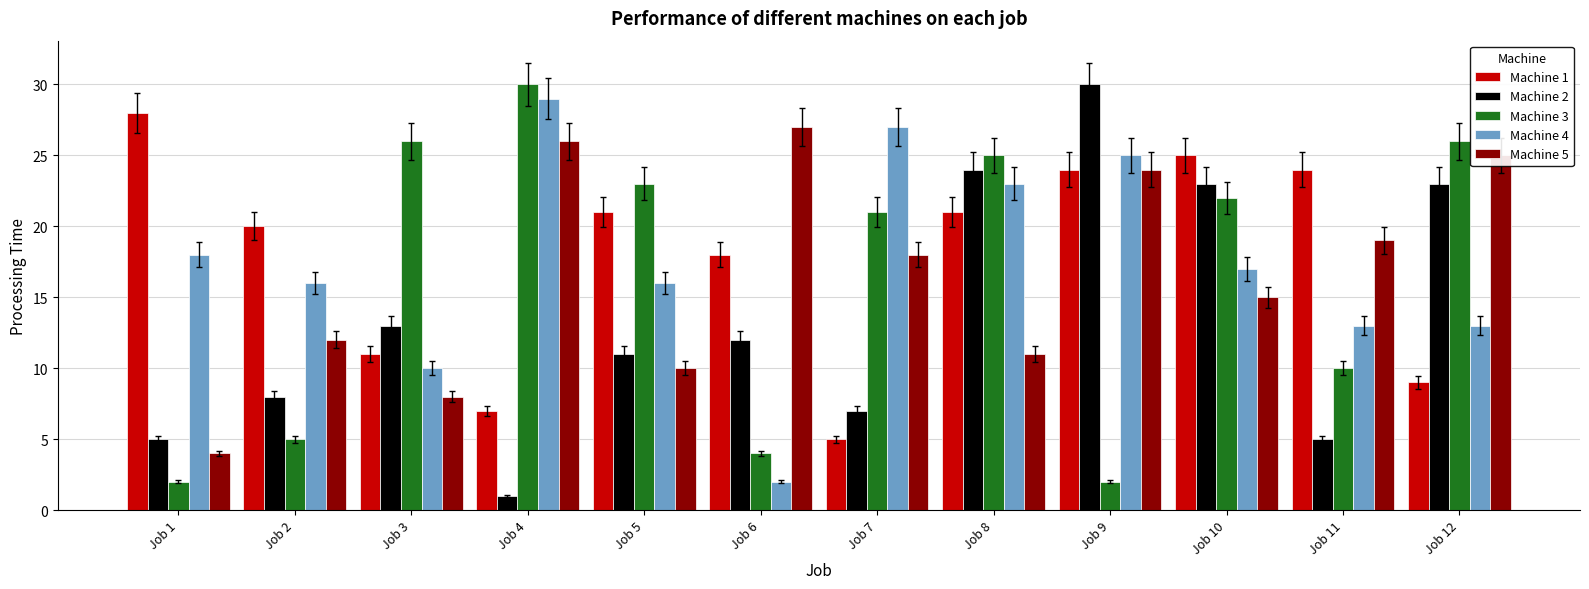

Is the value of Machine 5 at Job 10 greater than the value of Machine 4 at Job 7?

No